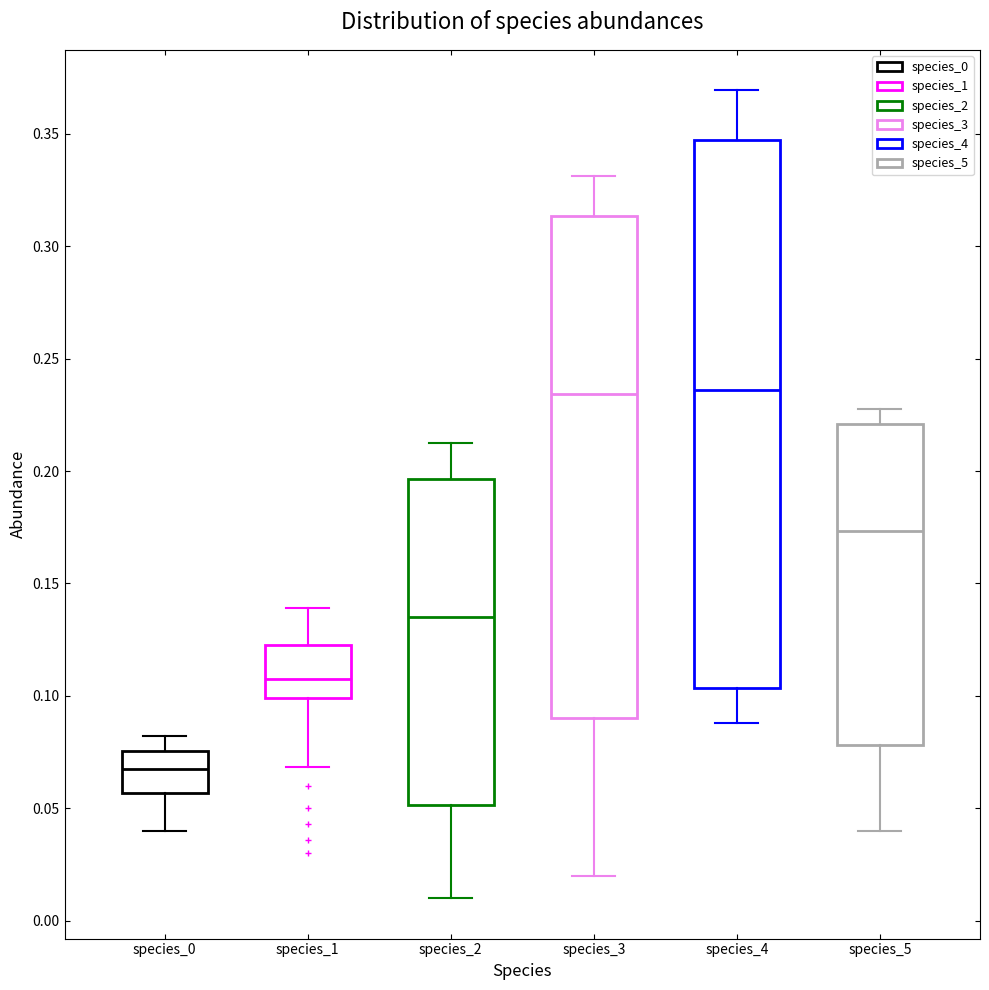

Where does the upper whisker of the box for species_5 end on the y-axis? The values are not printed on the chart, so give them approximately, as read against the axis.

0.230